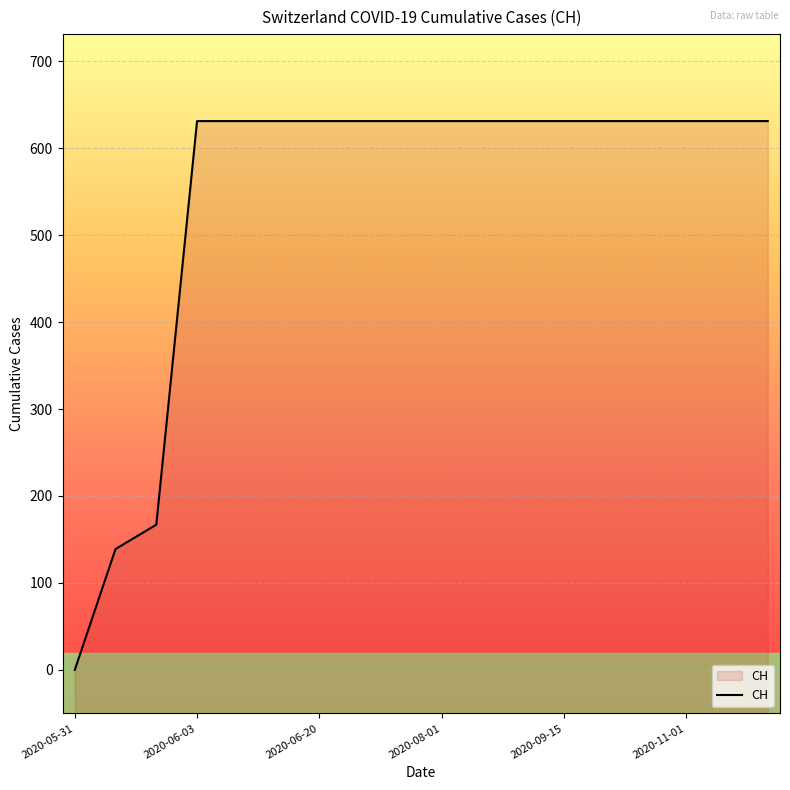

The chart shows a value of 631 at 2020-09-01. True or false?

True